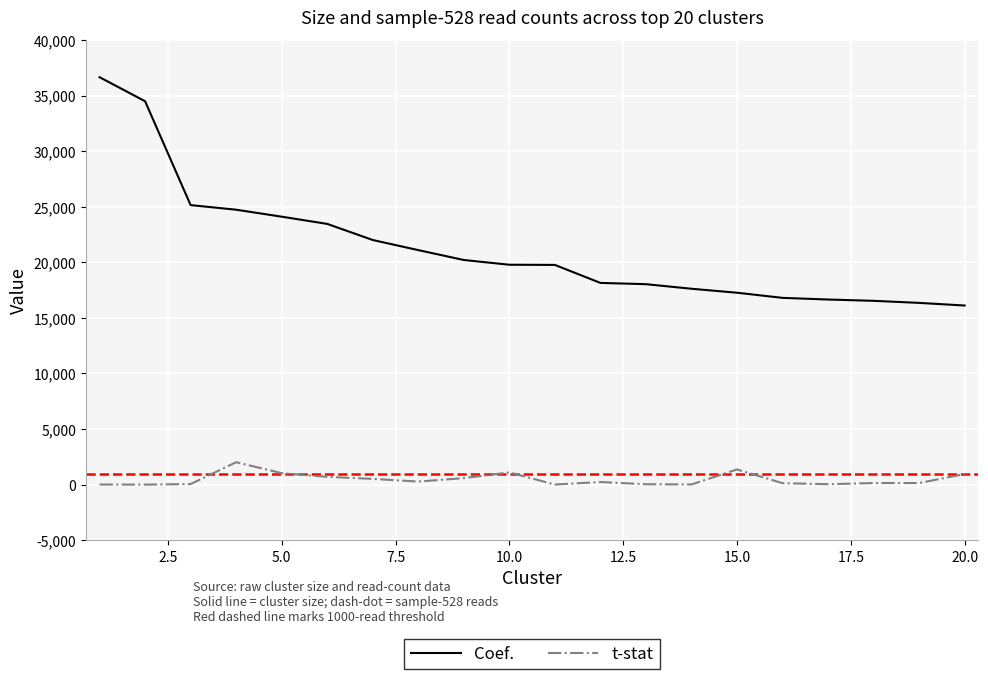

What are all the series names shown in the legend?

Coef., t-stat